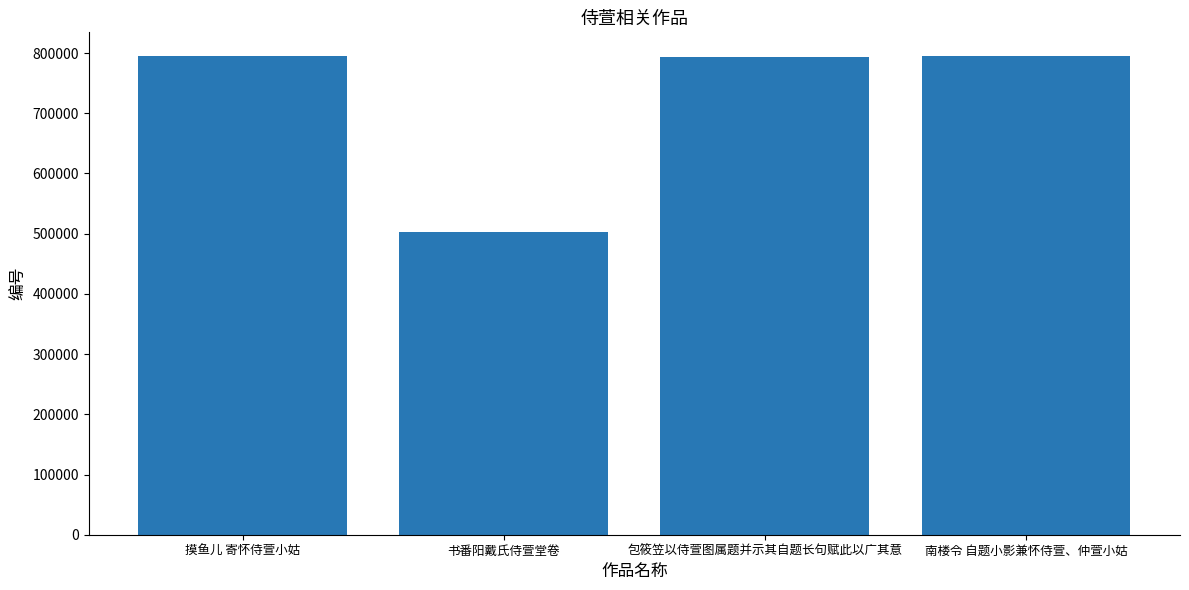

What is the maximum value shown in the chart?

794728